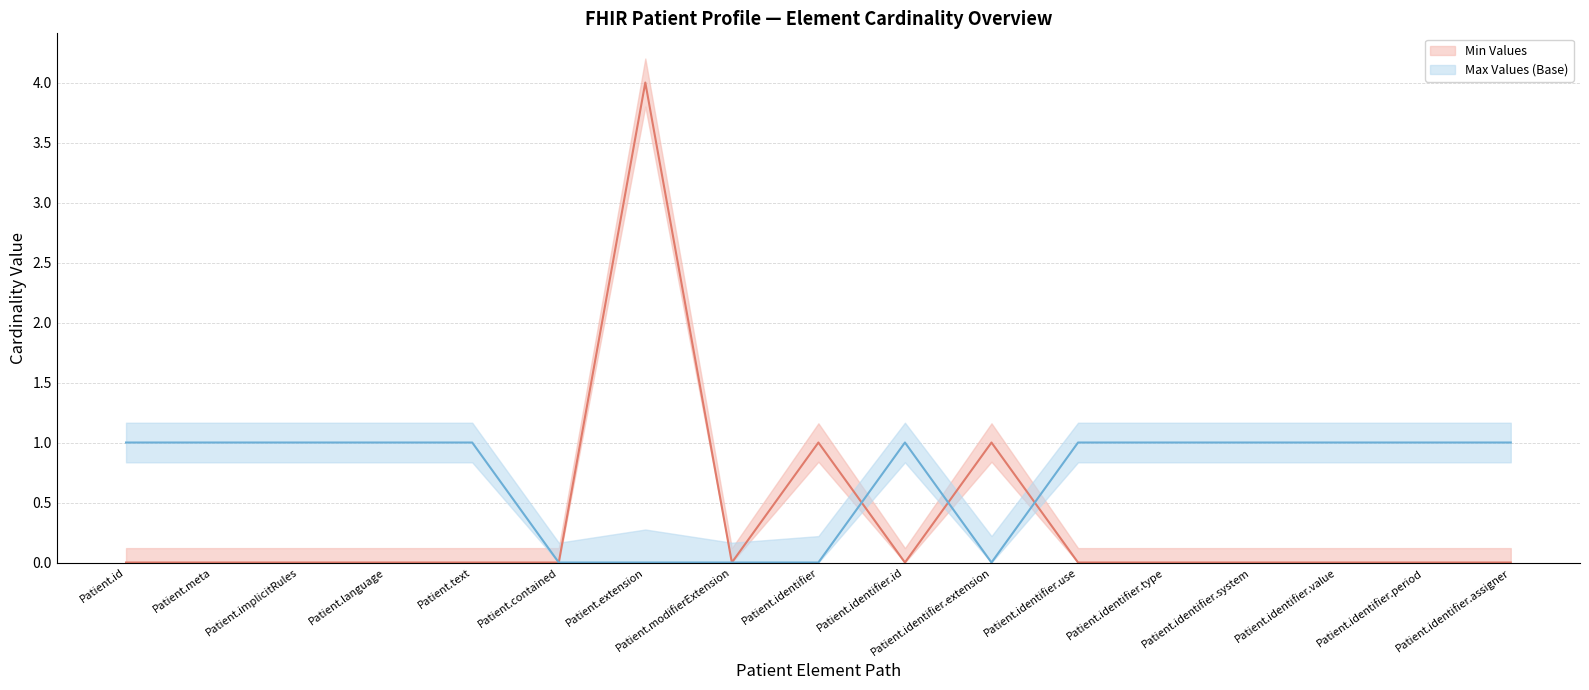

What is the label of the 6th point from the right?

Patient.identifier.use